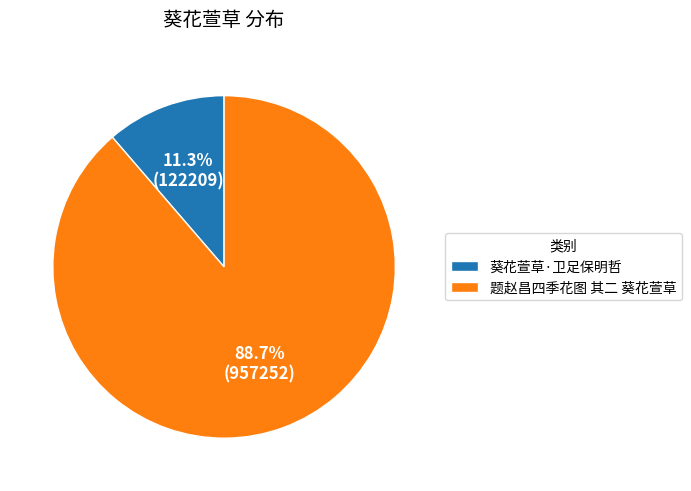

Count the number of slices in the pie.

2